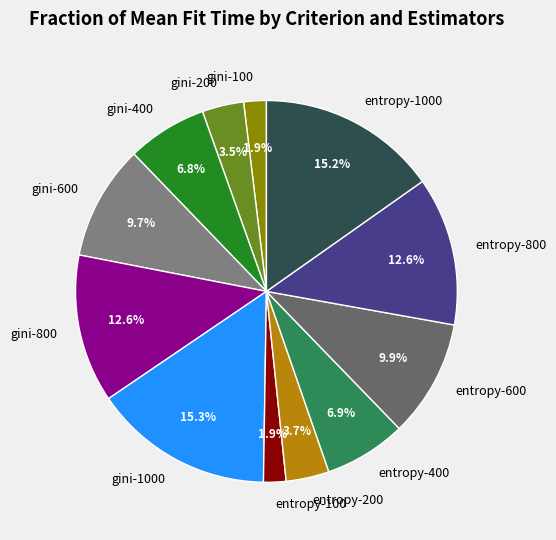

Is gini-600 the majority of the pie?

No